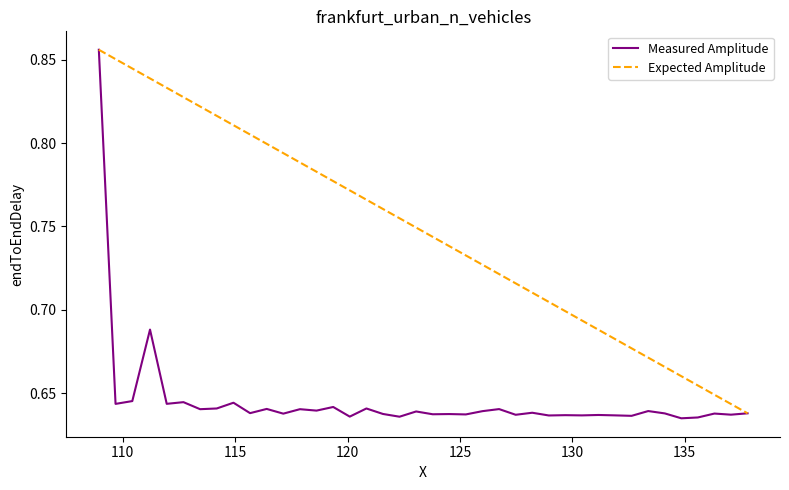

What is the average value?

0.6